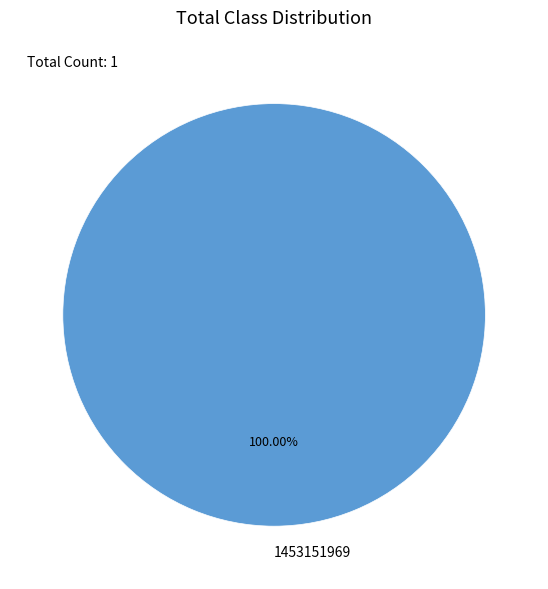

Does 1453151969 represent more than half of the total?

Yes